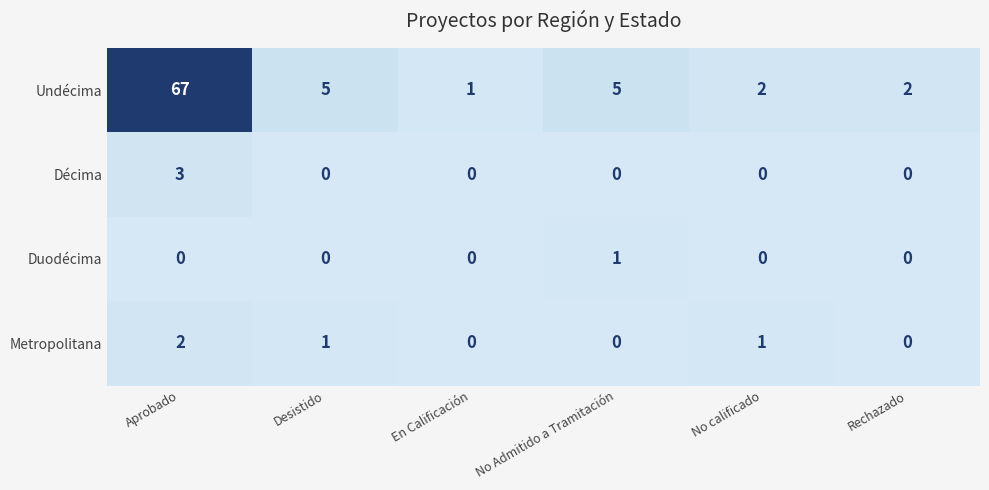

Count the Décima values in the range 0 to 1.

5